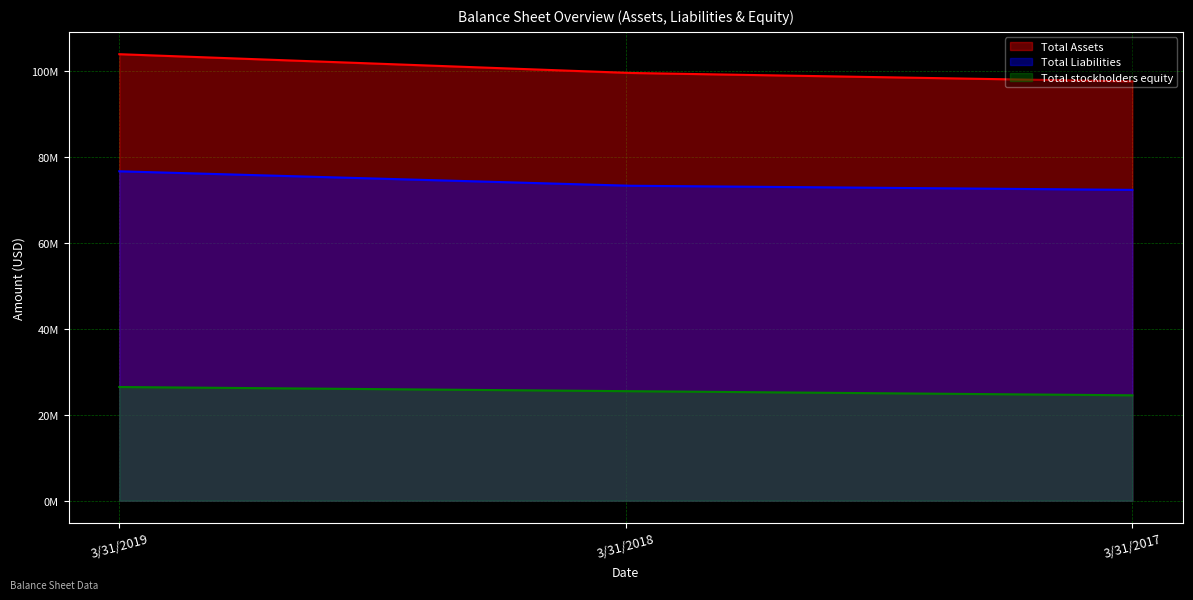

What is the value of the Total Assets point at the 1st from the left?

103902463